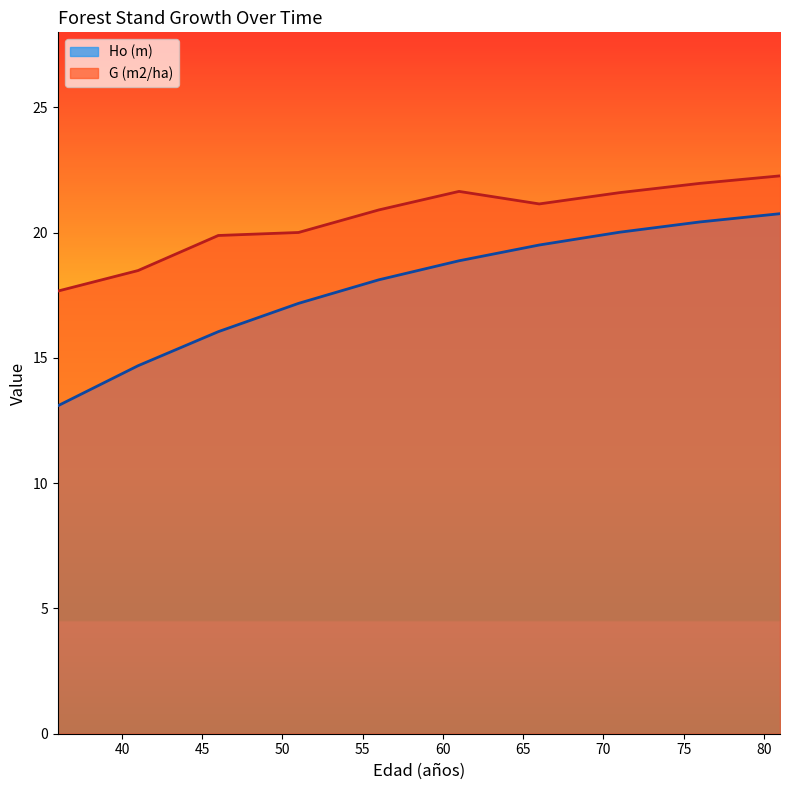

At how many categories does at least one series exceed 15?

10